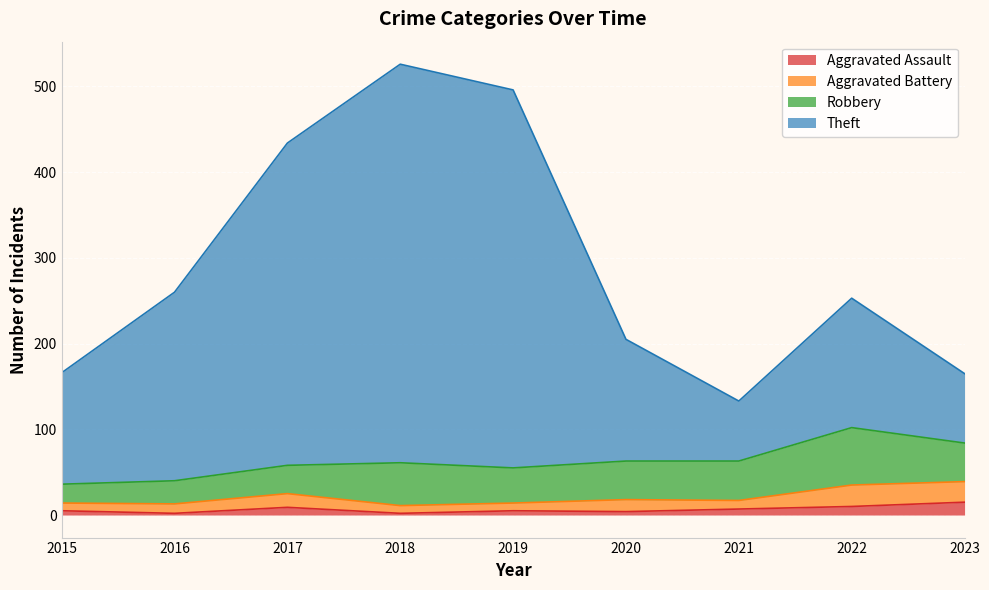

Where does the Theft series first go above 253?

2016